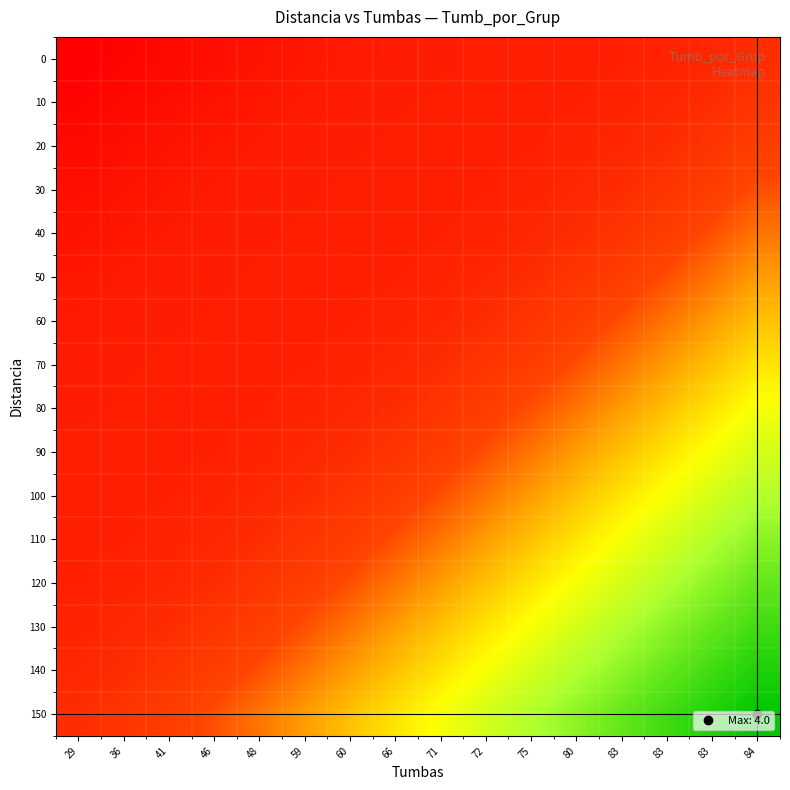

Which category has the lowest value across all series?

29